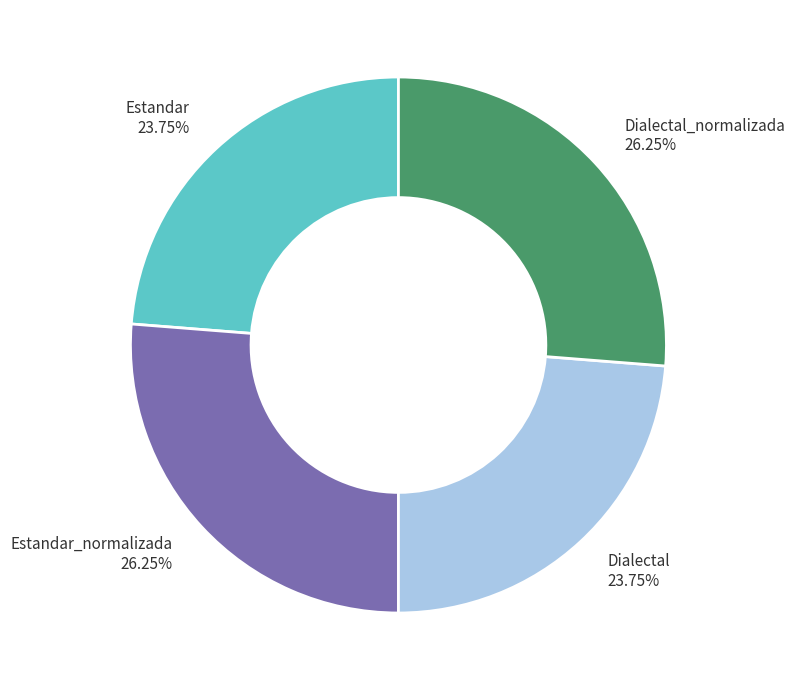

Does Dialectal_normalizada represent more than half of the total?

No